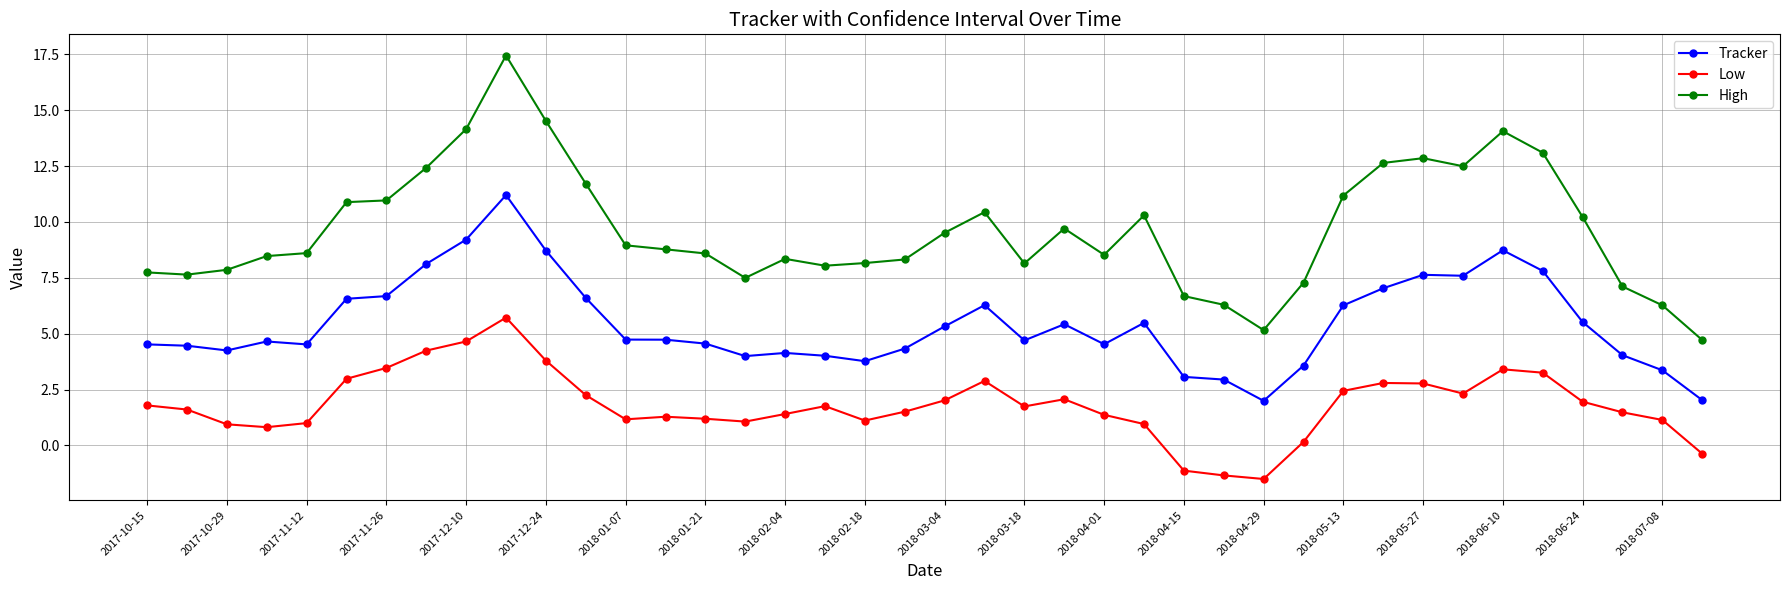

List the series in order of their overall mean, highest first.

High, Tracker, Low